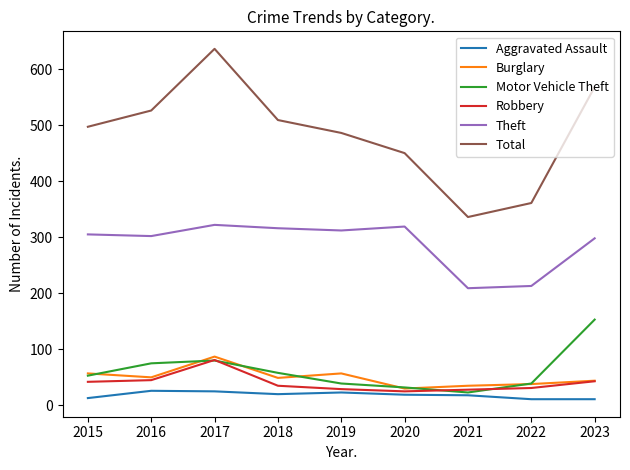

Is the value of Theft at 2023 greater than the value of Total at 2015?

No